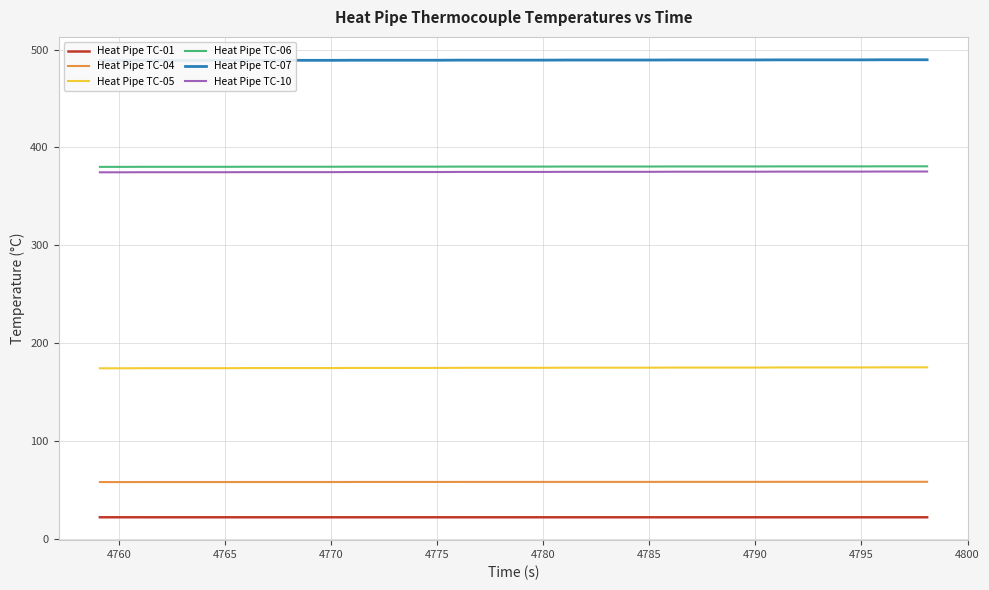

True or false: Heat Pipe TC-04 and Heat Pipe TC-05 cross at least once.

False